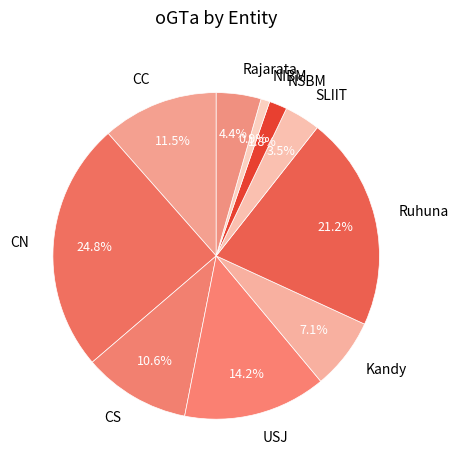

Is there a majority slice in this chart?

No